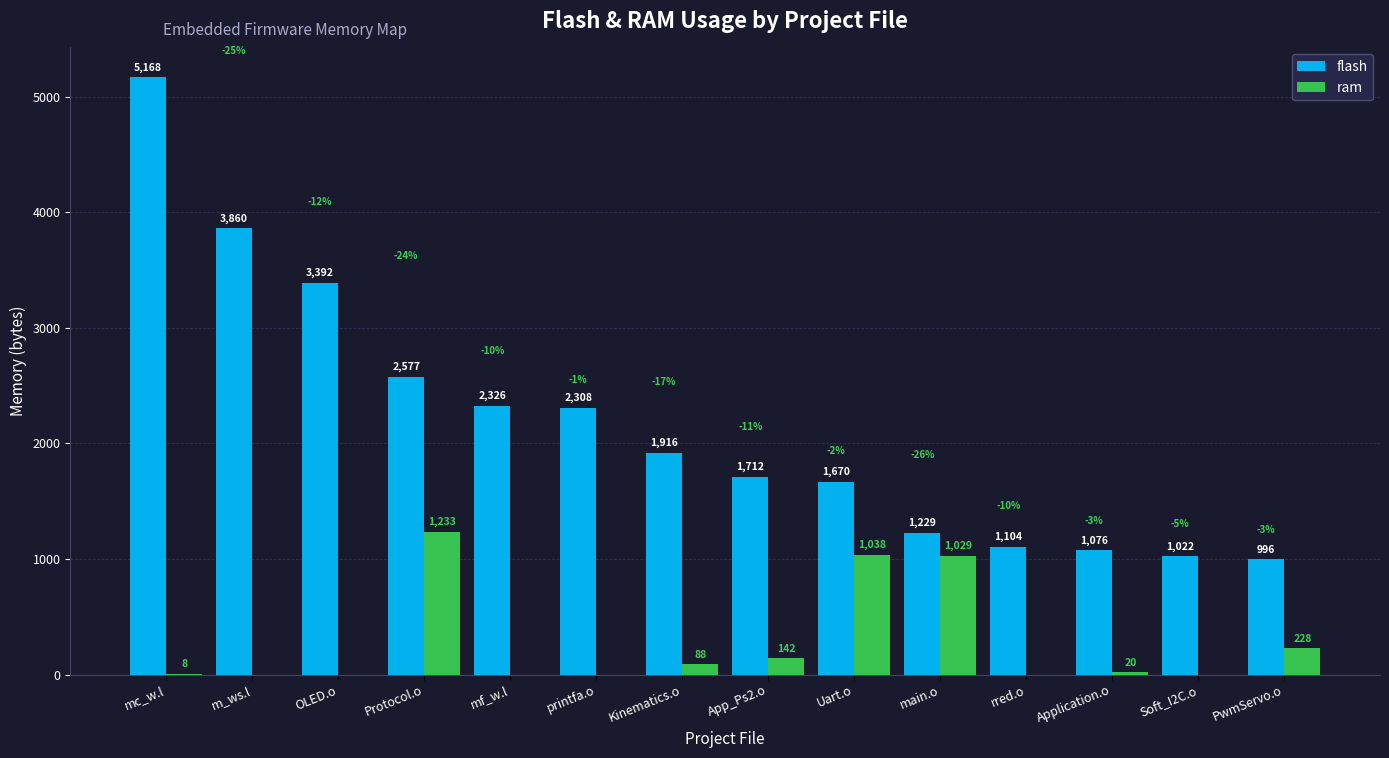

Reading left to right, transcribe all the data shown in this chart.

flash: 5168	3860	3392	2577	2326	2308	1916	1712	1670	1229	1104	1076	1022	996
ram: 8	0	0	1233	0	0	88	142	1038	1029	0	20	0	228